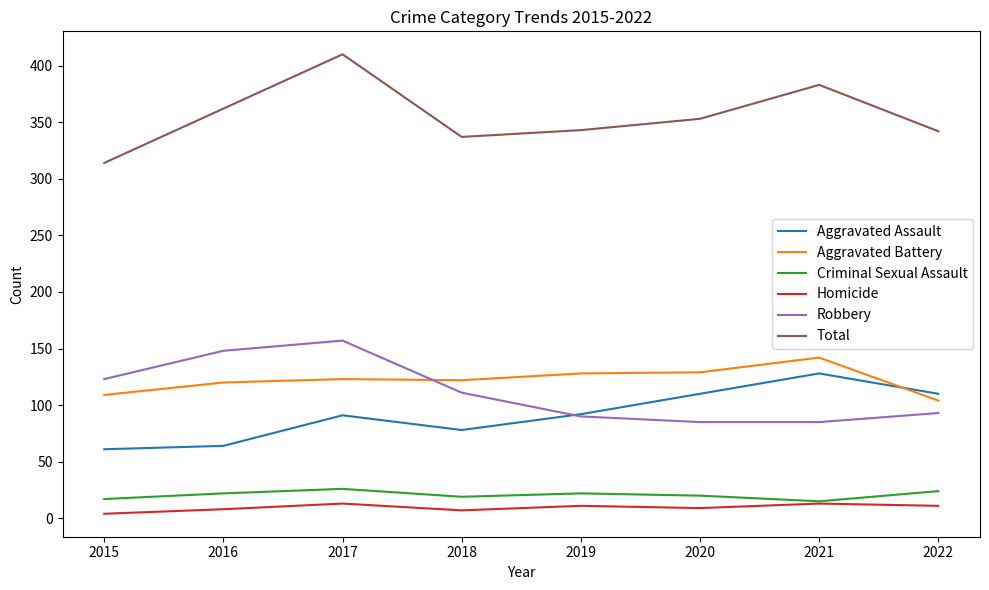

List the series in order of their peak value, lowest first.

Homicide, Criminal Sexual Assault, Aggravated Assault, Aggravated Battery, Robbery, Total